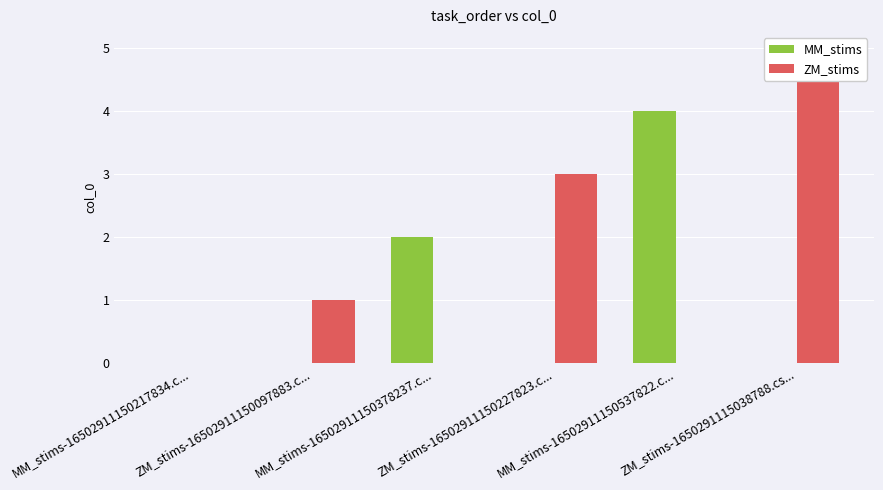

What position from the left is ZM_stims-16502911150097883.c...?

2